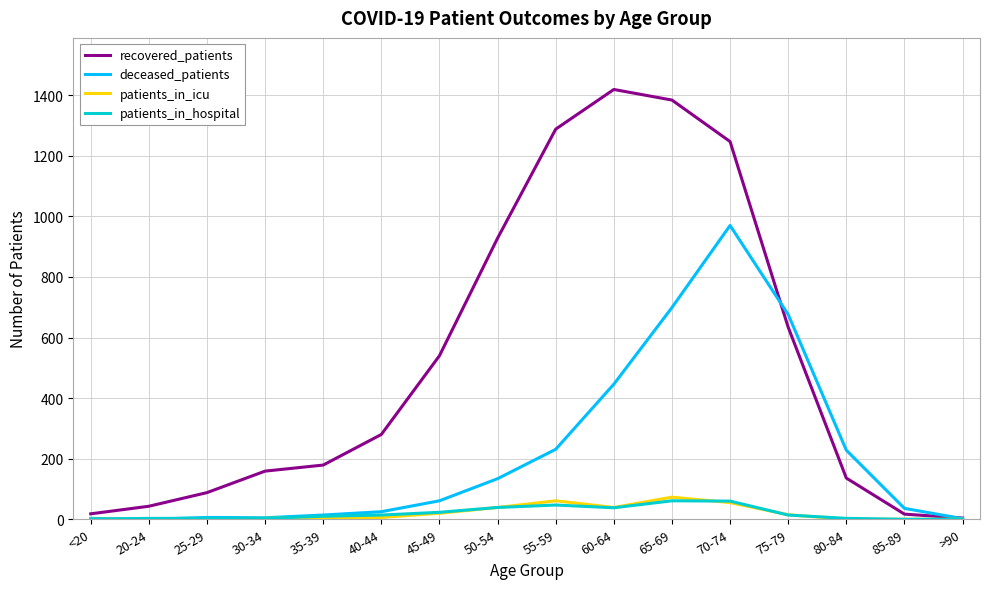

True or false: patients_in_icu has a value of 3 at 30-34.

True